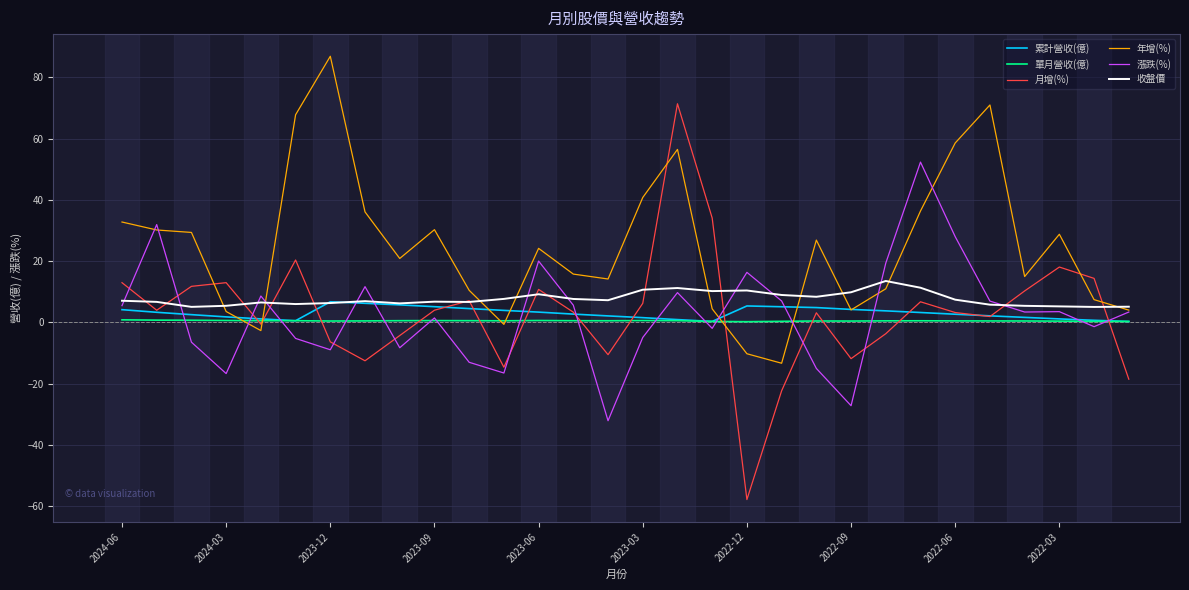

True or false: 漲跌(%) has more than 2 points higher than both neighbors.

True